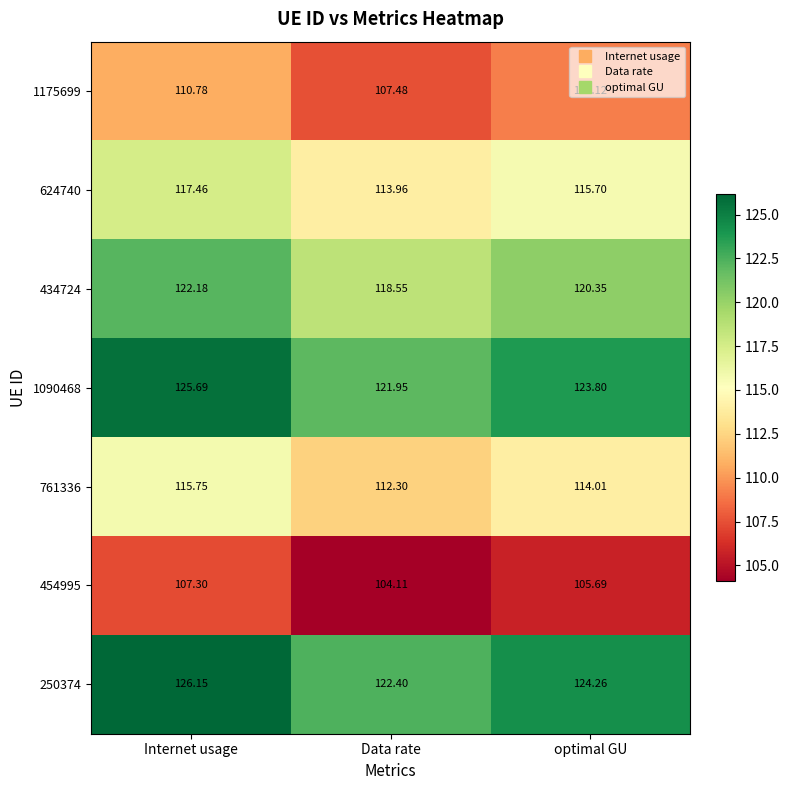

What is the maximum value shown in the chart?

126.2